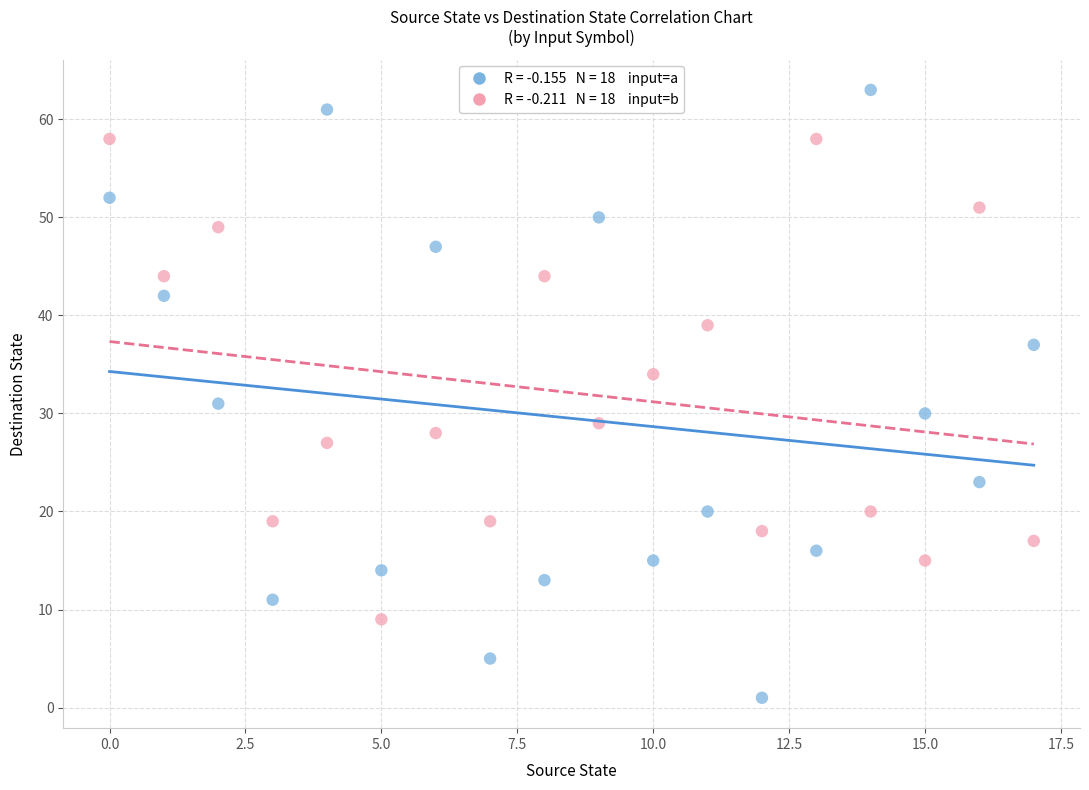

Across all data points, what is the range of Y values (max minus min)?

62